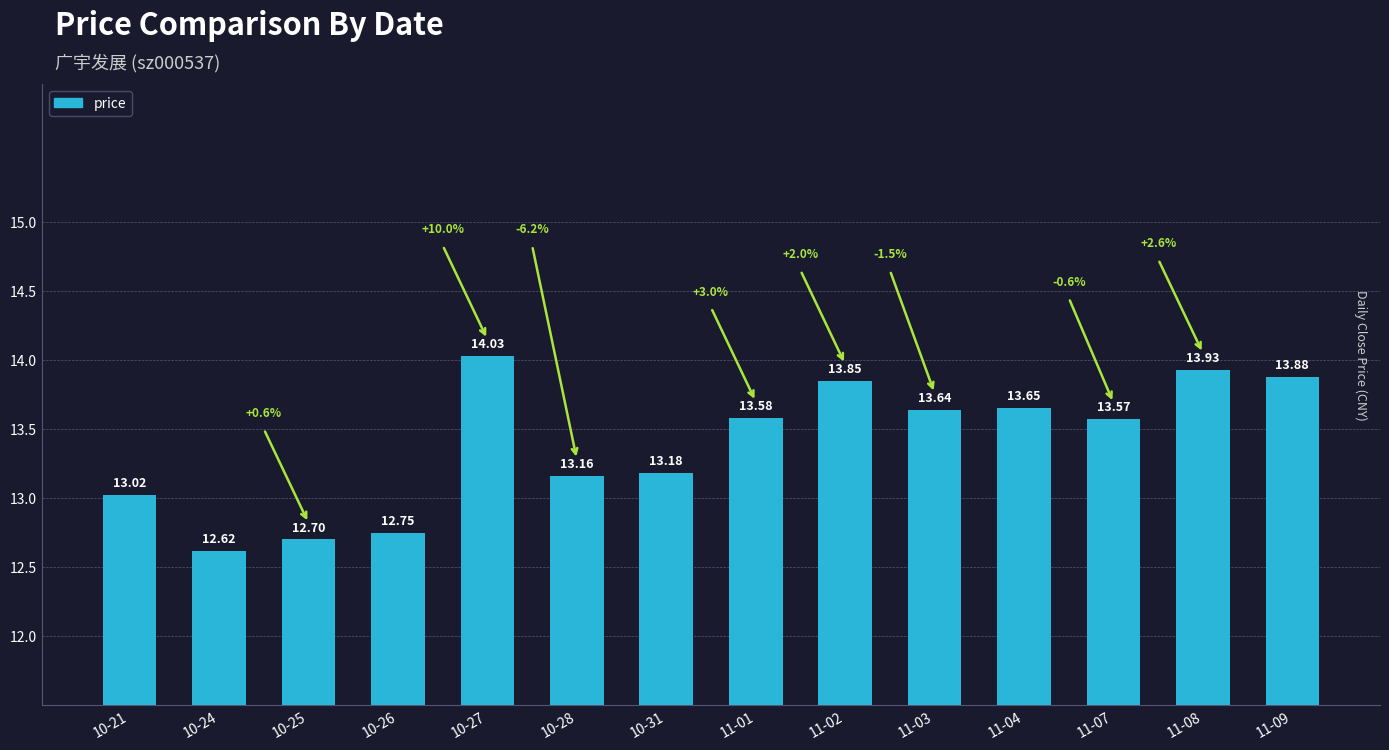

What position from the right is 11-02?

6